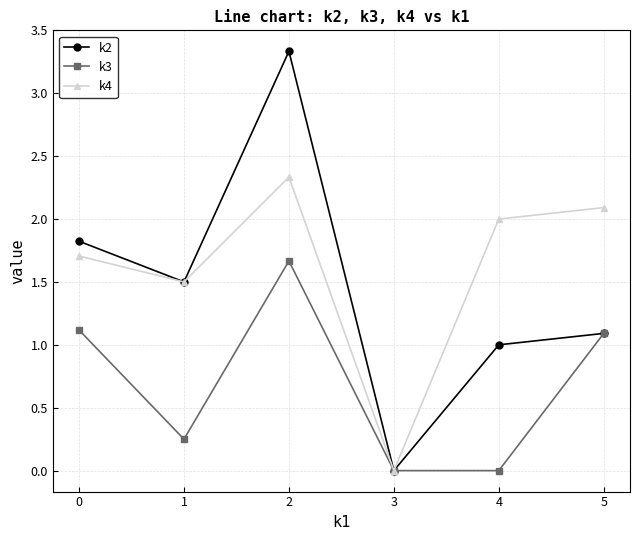

What is the total value across all series at 0?

4.6